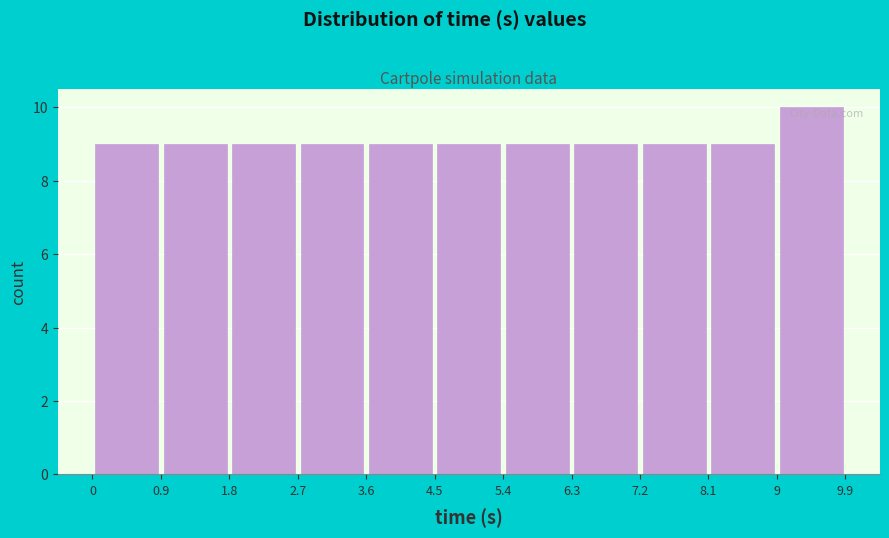

What is the height of the bar covering 9 to 9.9 on the x-axis? The values are not printed on the chart, so give them approximately, as read against the axis.

10